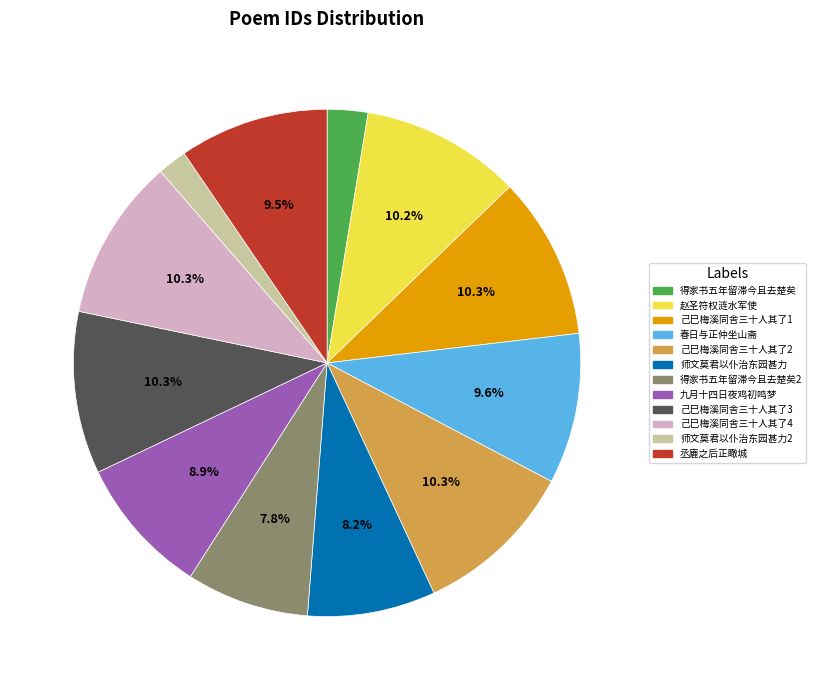

How many segments does this pie chart have?

12